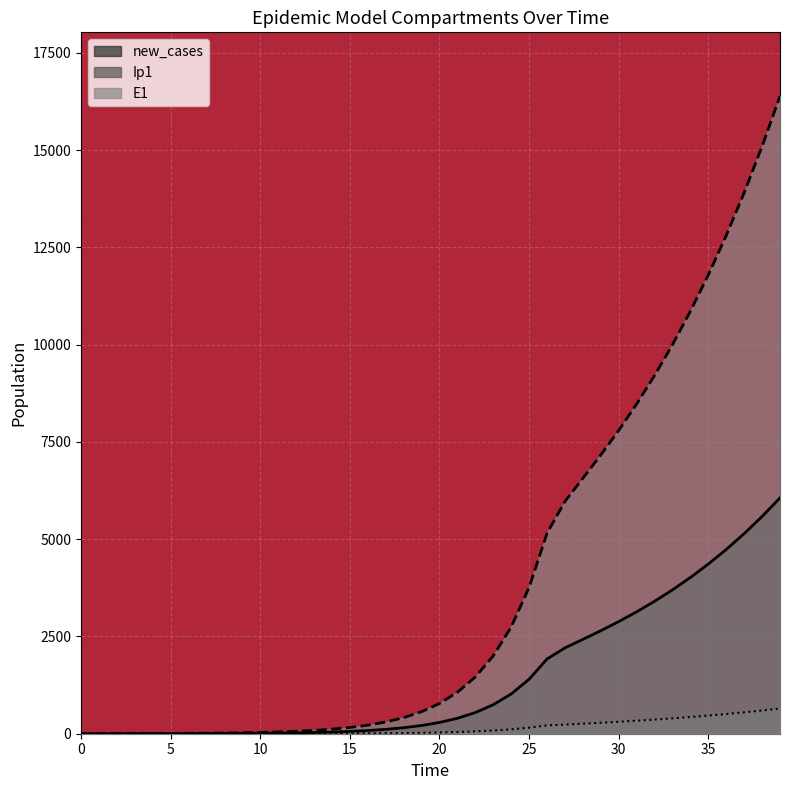

True or false: Ip1 has more than 0 points higher than both neighbors.

False